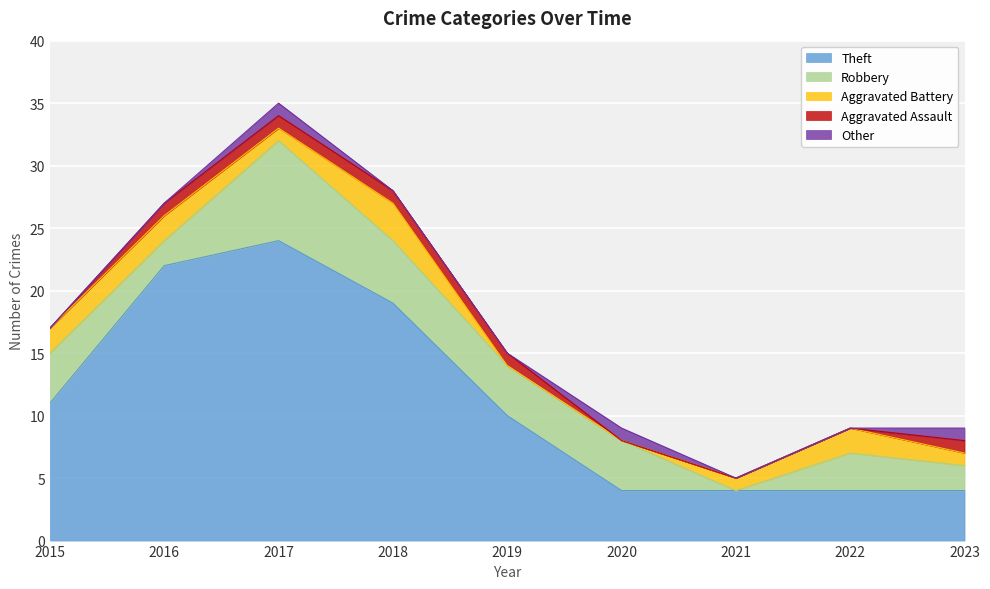

Count the Theft values in the range 4 to 19.

7